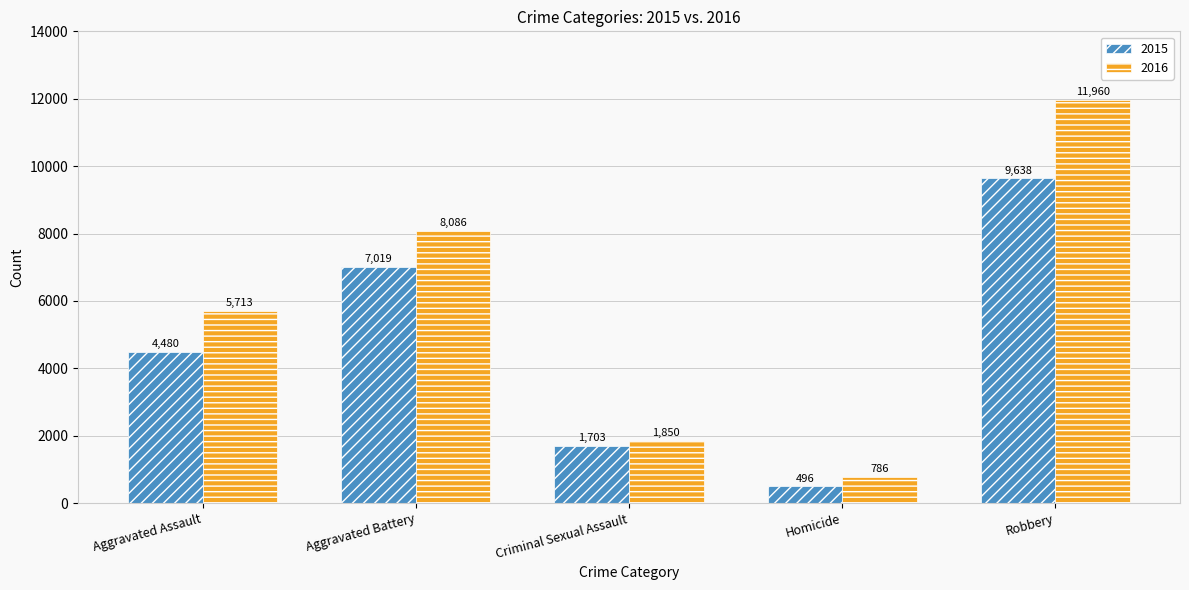

What is the value of the 2015 bar at the 3rd from the left?

1703